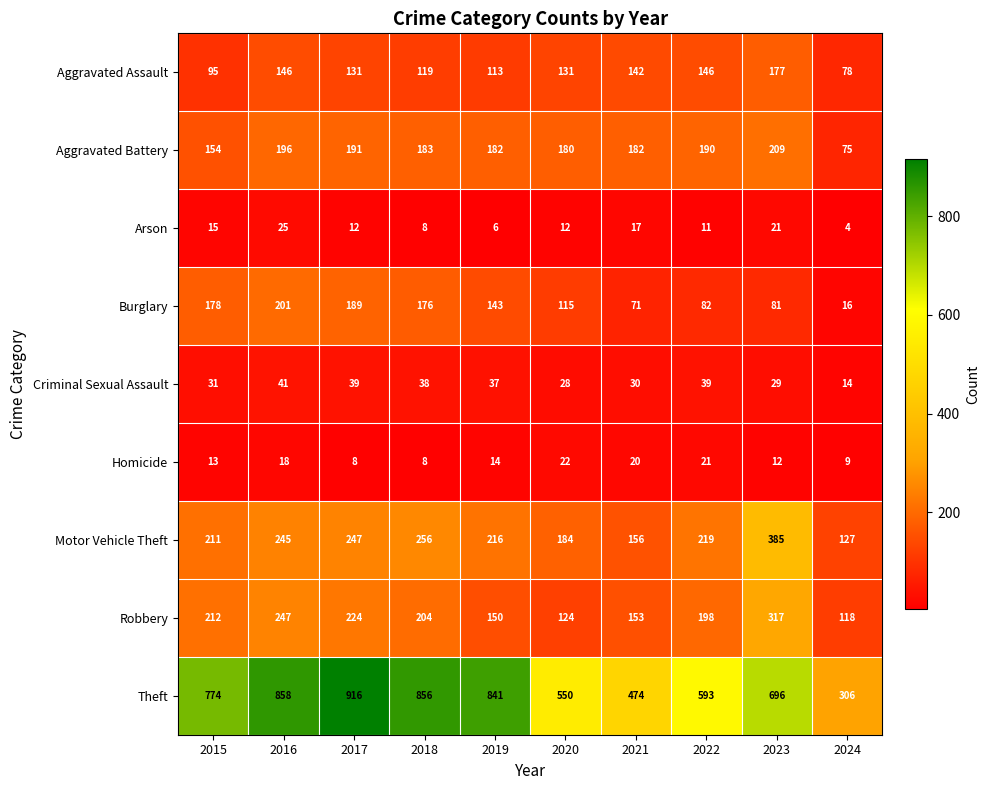

What is the minimum value shown in the chart?

4